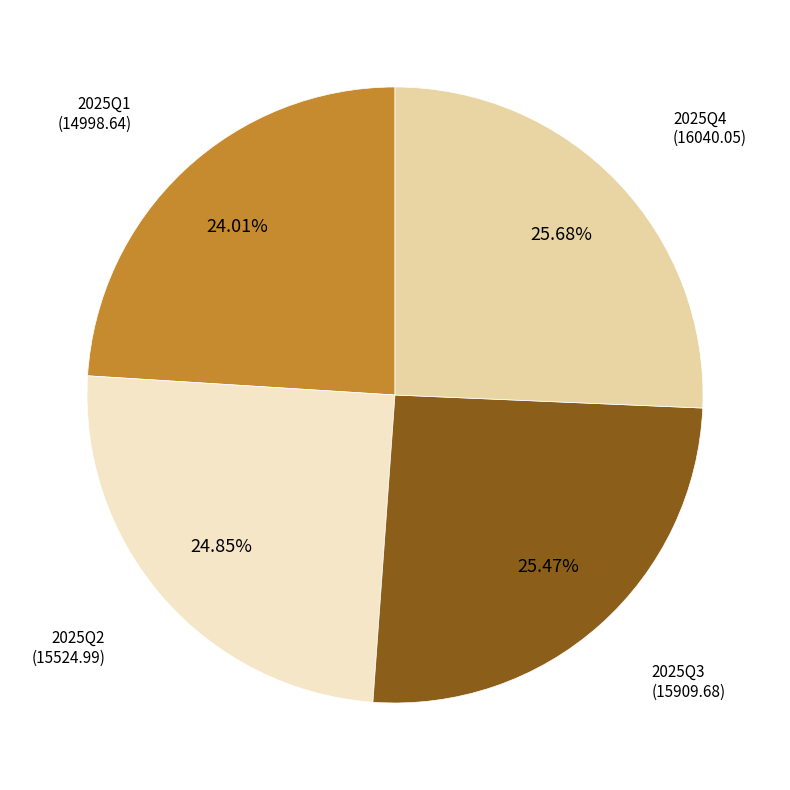

Is there any slice that represents more than half of the pie?

No